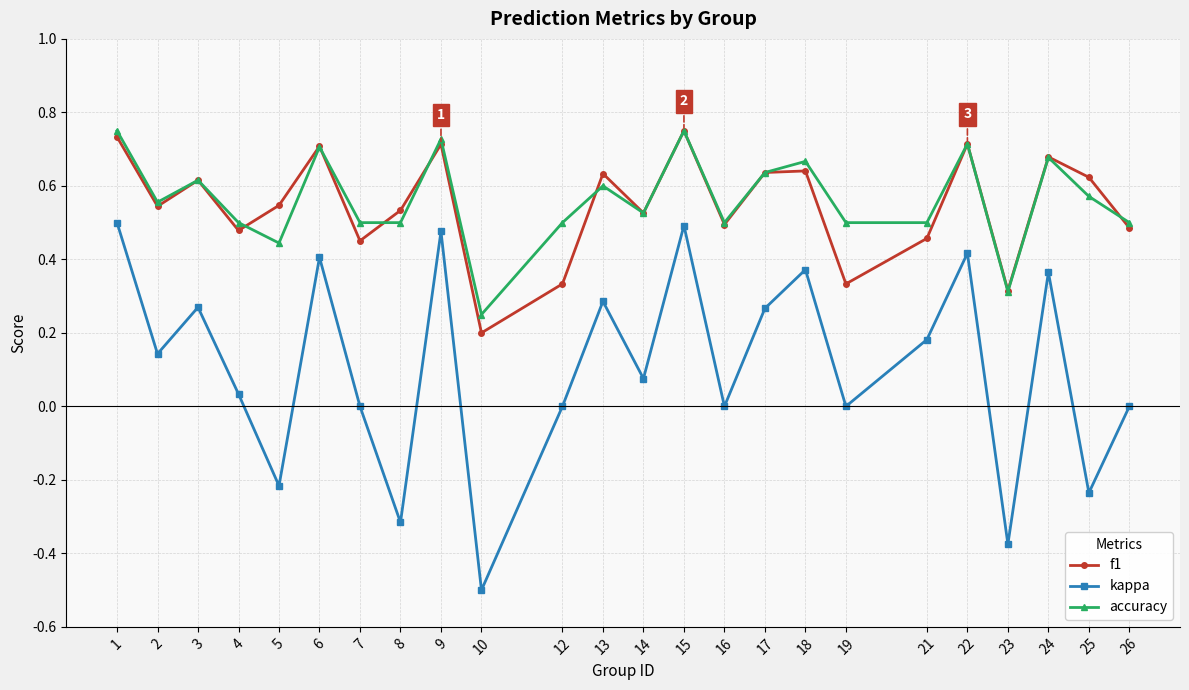

What are all the series names shown in the legend?

f1, kappa, accuracy